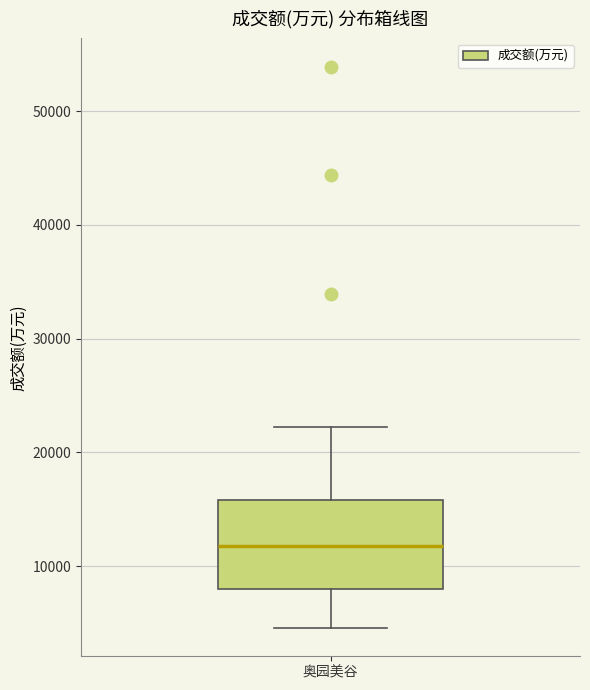

Read this box plot against the y-axis: the position of the median line, the range covered by the box, and the ends of both whiskers. The values are not printed on the chart, so give them approximately, as read against the axis.

median 12000, box 8000 to 16000, whiskers 5000 to 22000